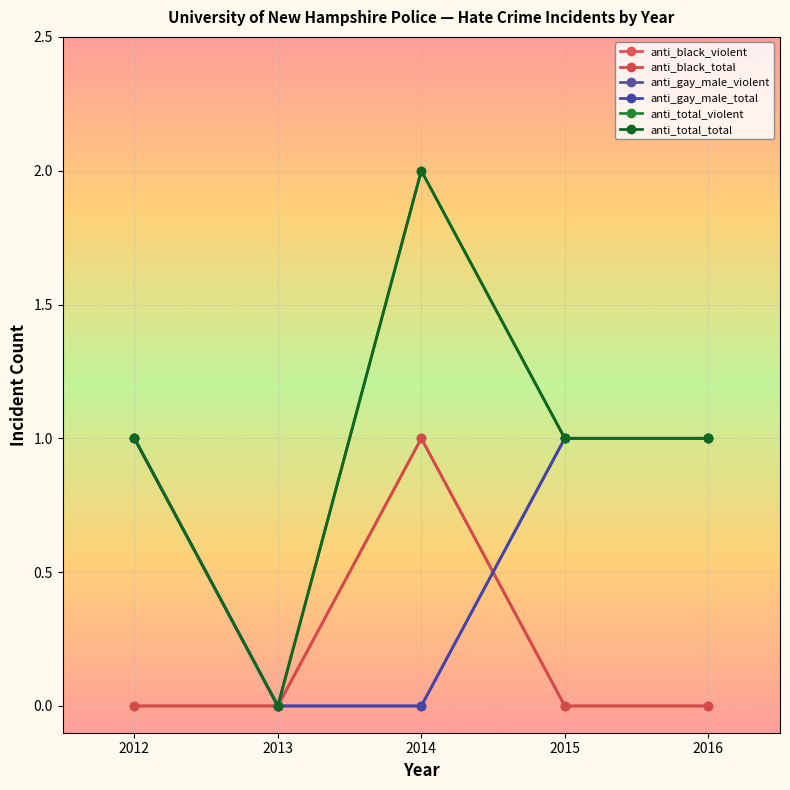

Which category has the highest value across all series?

2014